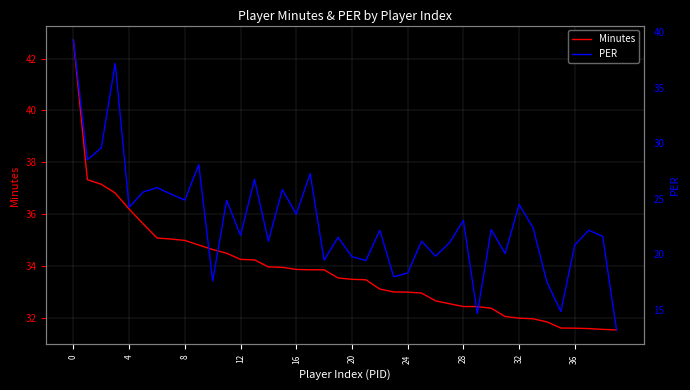

Reading left to right, extract all data points from this chart.

Minutes: 42.7	37.3	37.2	36.8	36.2	35.6	35.1	35.0	35.0	34.8	34.6	34.5	34.3	34.2	34.0	33.9	33.9	33.9	33.9	33.5	33.5	33.5	33.1	33.0	33.0	33.0	32.7	32.5	32.4	32.4	32.4	32.1	32.0	32.0	31.8	31.6	31.6	31.6	31.6	31.5
PER: 39.3	28.5	29.6	37.2	24.2	25.6	26.0	25.4	24.9	28.1	17.6	24.9	21.7	26.8	21.2	25.8	23.6	27.3	19.5	21.5	19.8	19.4	22.2	18.0	18.3	21.2	19.8	21.0	23.1	14.7	22.2	20.1	24.5	22.4	17.5	14.9	20.8	22.2	21.6	13.2